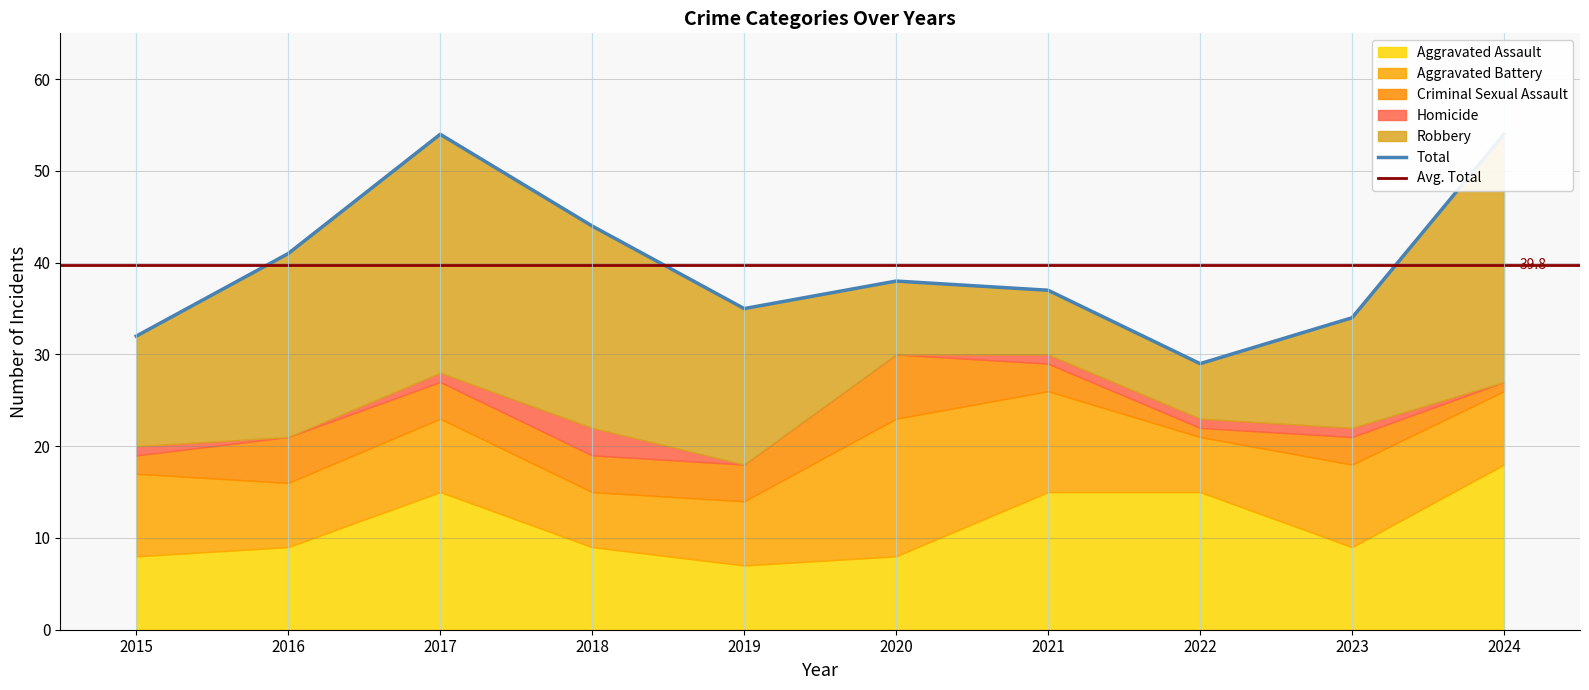

True or false: Homicide and Total intersect in this chart.

False